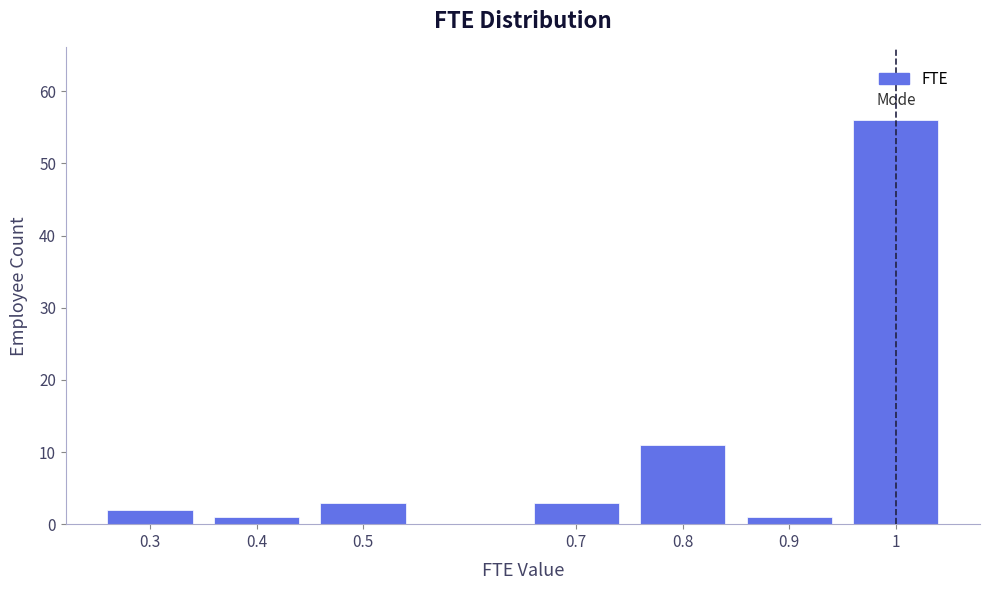

Reading right to left, transcribe all the data shown in this chart.

1=56	0.9=1	0.8=11	0.7=3	0.5=3	0.4=1	0.3=2